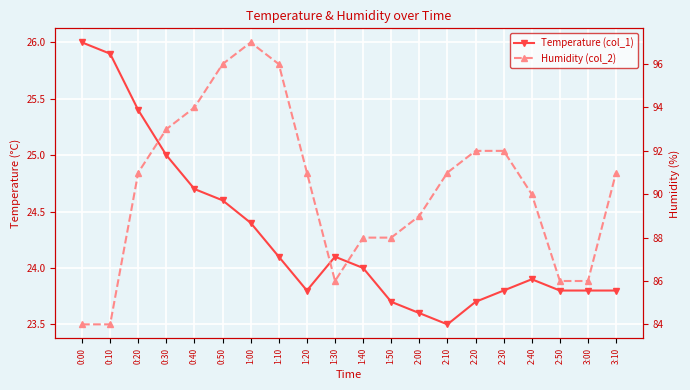

True or false: Humidity (col_2) and Temperature (col_1) cross at least once.

False